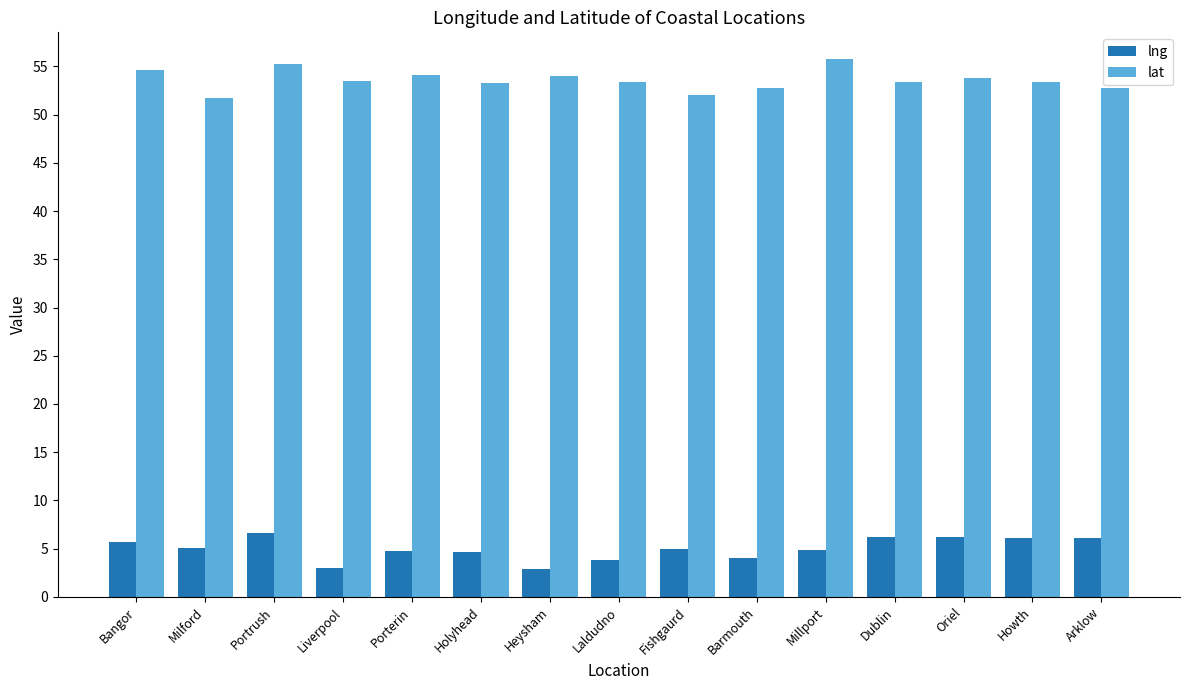

The lat series shows 53.4 at Howth. True or false?

True